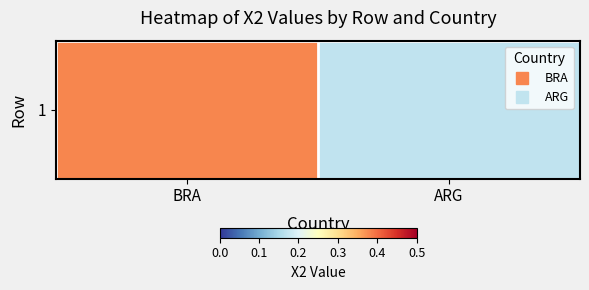

What is the difference between the maximum and minimum values?

0.2